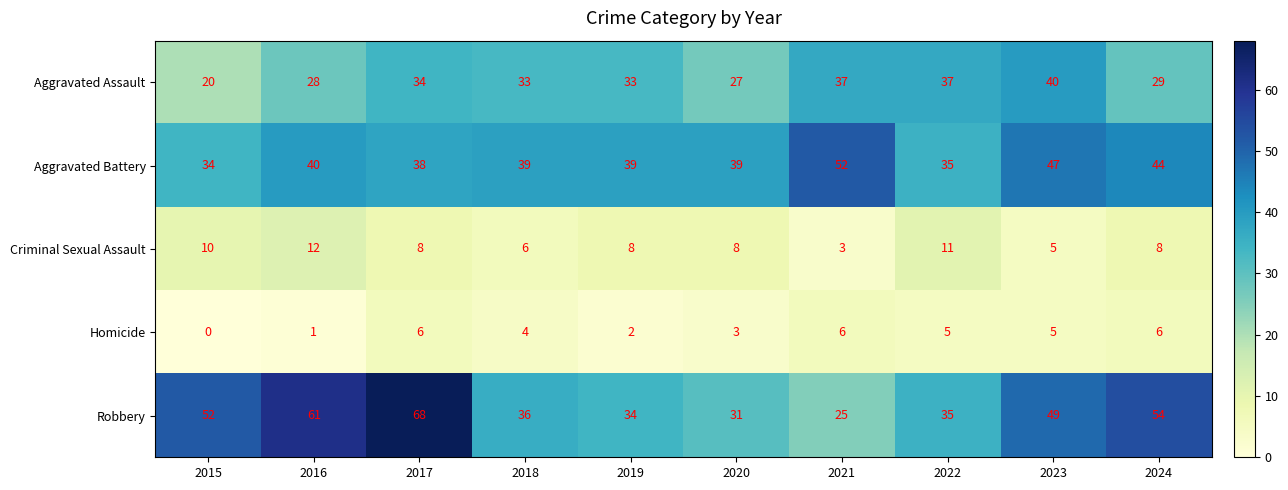

How many data points does each series have?

10